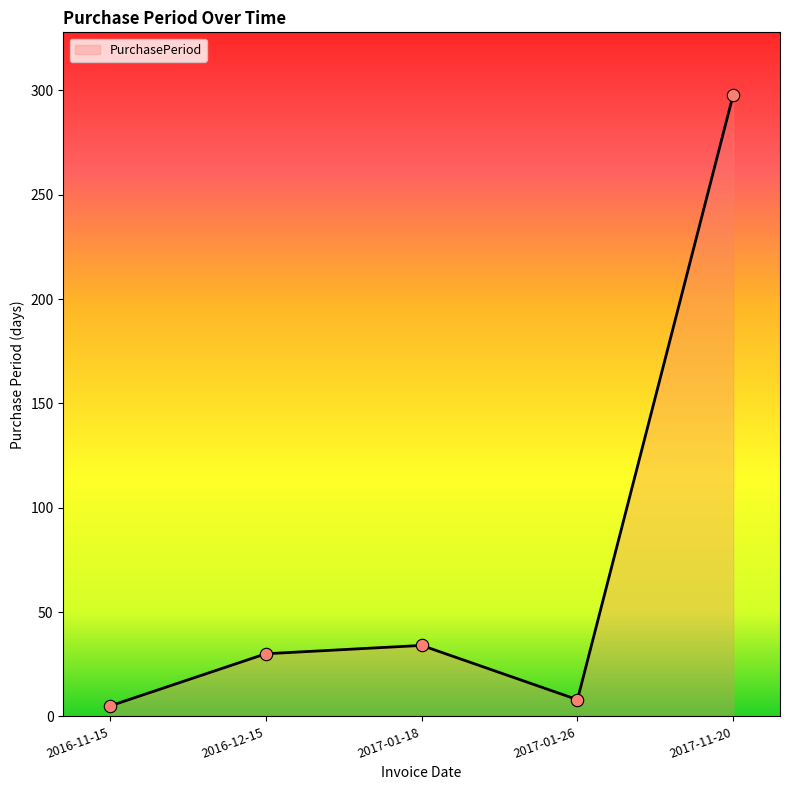

Which has a higher value, 2016-12-15 or 2017-01-26?

2016-12-15